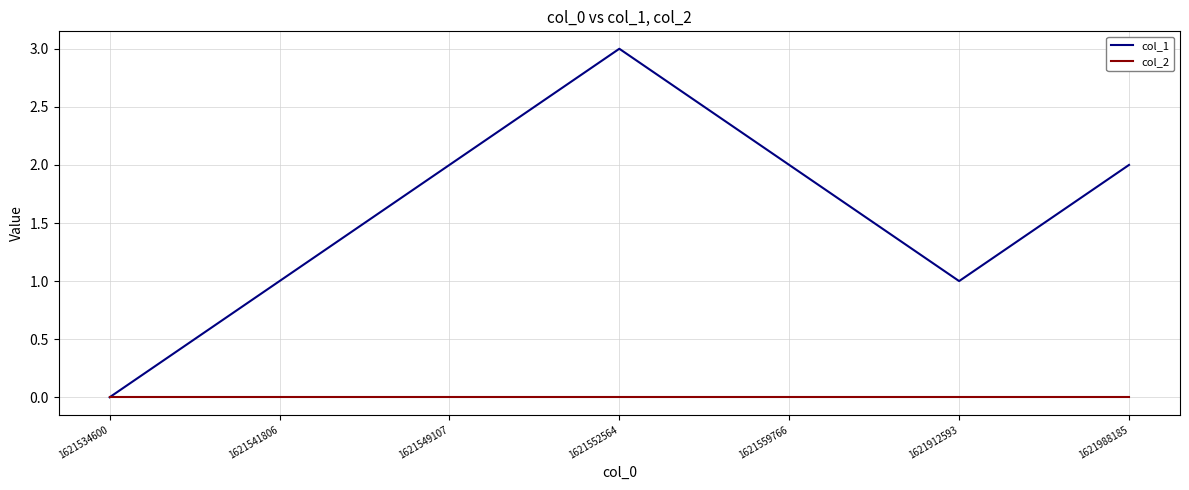

Reading left to right, extract all data points from this chart.

col_1: 1621534600=0	1621541806=1	1621549107=2	1621552564=3	1621559766=2	1621912593=1	1621988185=2
col_2: 1621534600=0	1621541806=0	1621549107=0	1621552564=0	1621559766=0	1621912593=0	1621988185=0